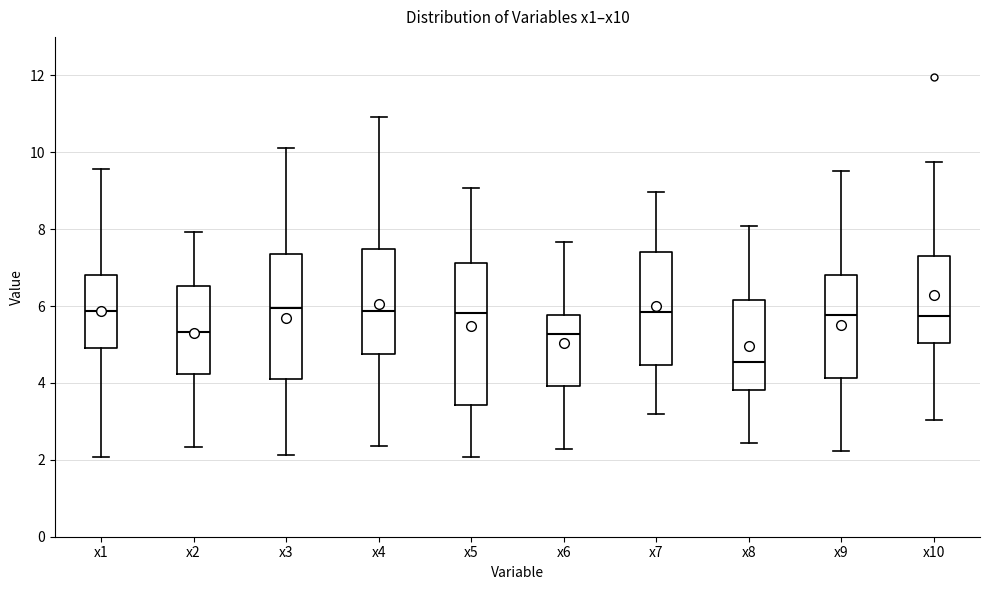

Reading left to right, read every box against the y-axis: the position of its median line, the range the box covers, and the ends of its whiskers. The values are not printed on the chart, so give them approximately, as read against the axis.

x1: median 5.8, box 5.0 to 6.8, whiskers 2.0 to 9.6
x2: median 5.4, box 4.2 to 6.6, whiskers 2.4 to 8.0
x3: median 6.0, box 4.2 to 7.4, whiskers 2.2 to 10.2
x4: median 5.8, box 4.8 to 7.4, whiskers 2.4 to 11.0
x5: median 5.8, box 3.4 to 7.2, whiskers 2.0 to 9.0
x6: median 5.2, box 4.0 to 5.8, whiskers 2.2 to 7.6
x7: median 5.8, box 4.4 to 7.4, whiskers 3.2 to 9.0
x8: median 4.6, box 3.8 to 6.2, whiskers 2.4 to 8.0
x9: median 5.8, box 4.2 to 6.8, whiskers 2.2 to 9.6
x10: median 5.8, box 5.0 to 7.2, whiskers 3.0 to 9.8